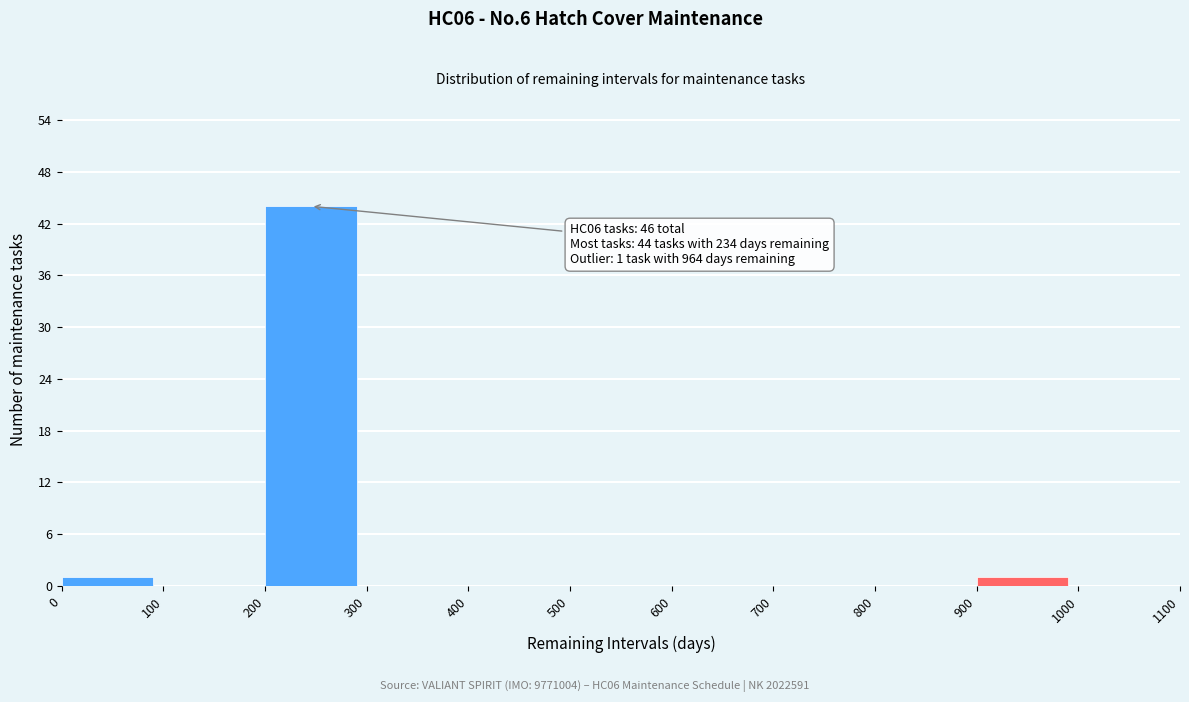

Which range on the x-axis has the tallest bar?

200 to 300